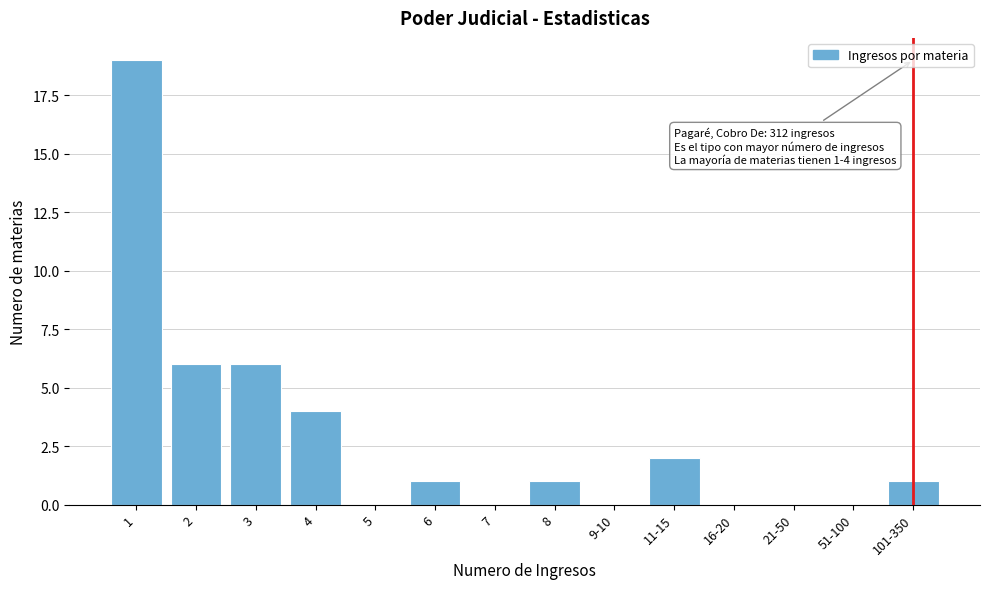

Reading right to left, what are all the values shown in this chart?

101-350=1	51-100=0	21-50=0	16-20=0	11-15=2	9-10=0	8=1	7=0	6=1	5=0	4=4	3=6	2=6	1=19